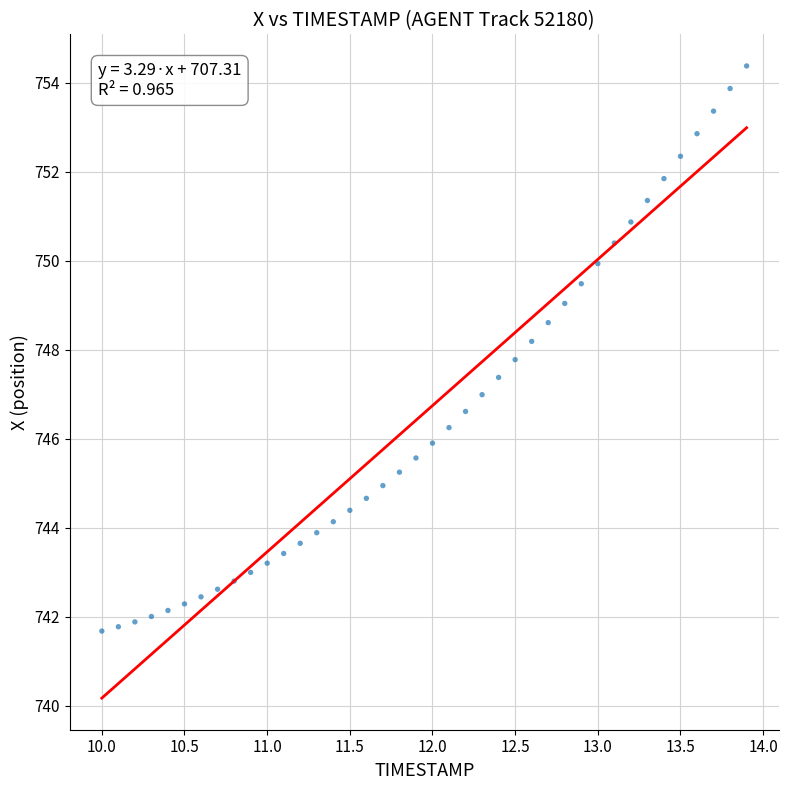

What is the range of X values (max minus min)?

3.9